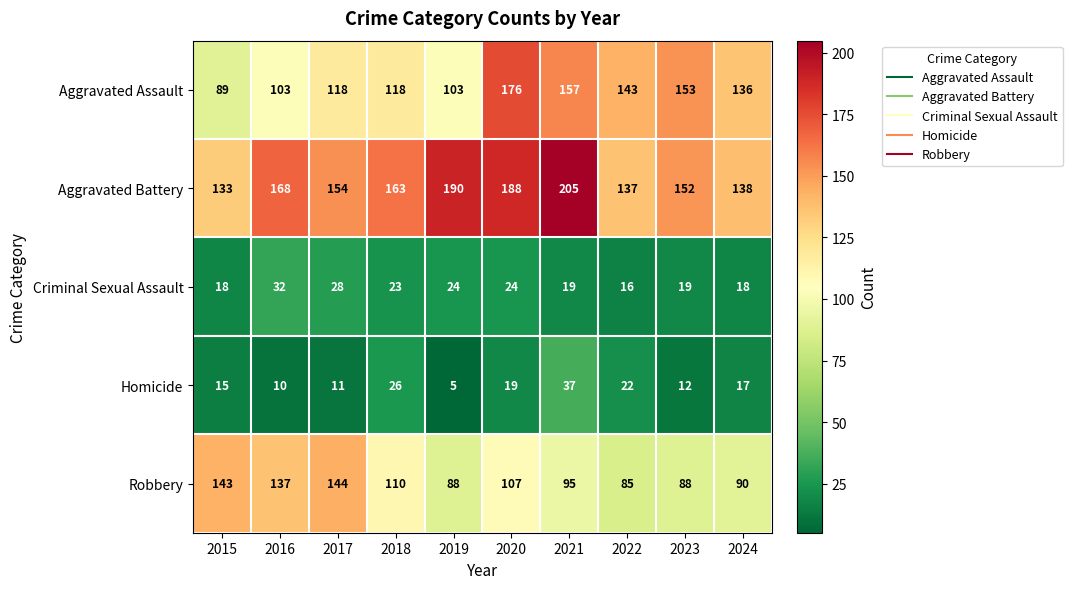

Which series has the largest total across all categories?

Aggravated Battery